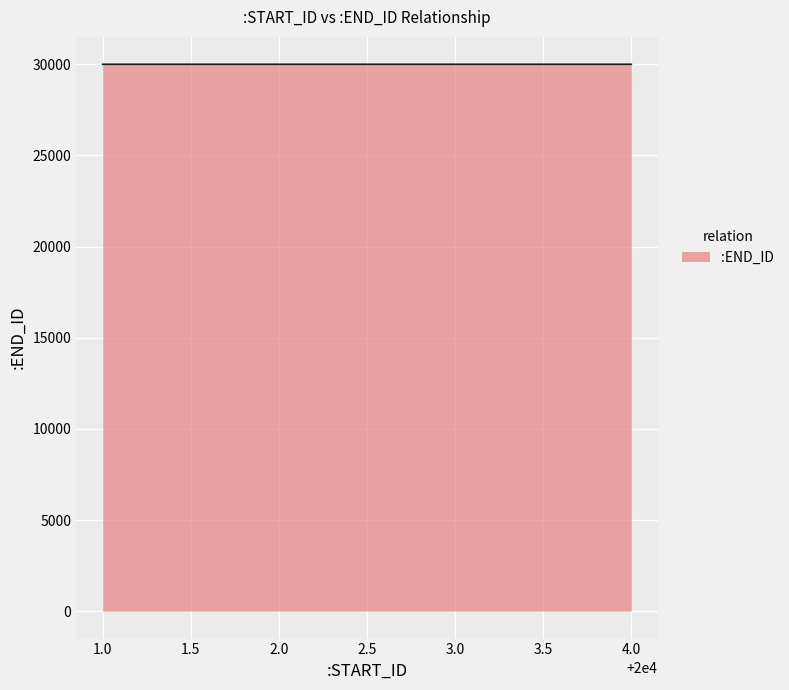

What is the maximum value shown in the chart?

30002.9